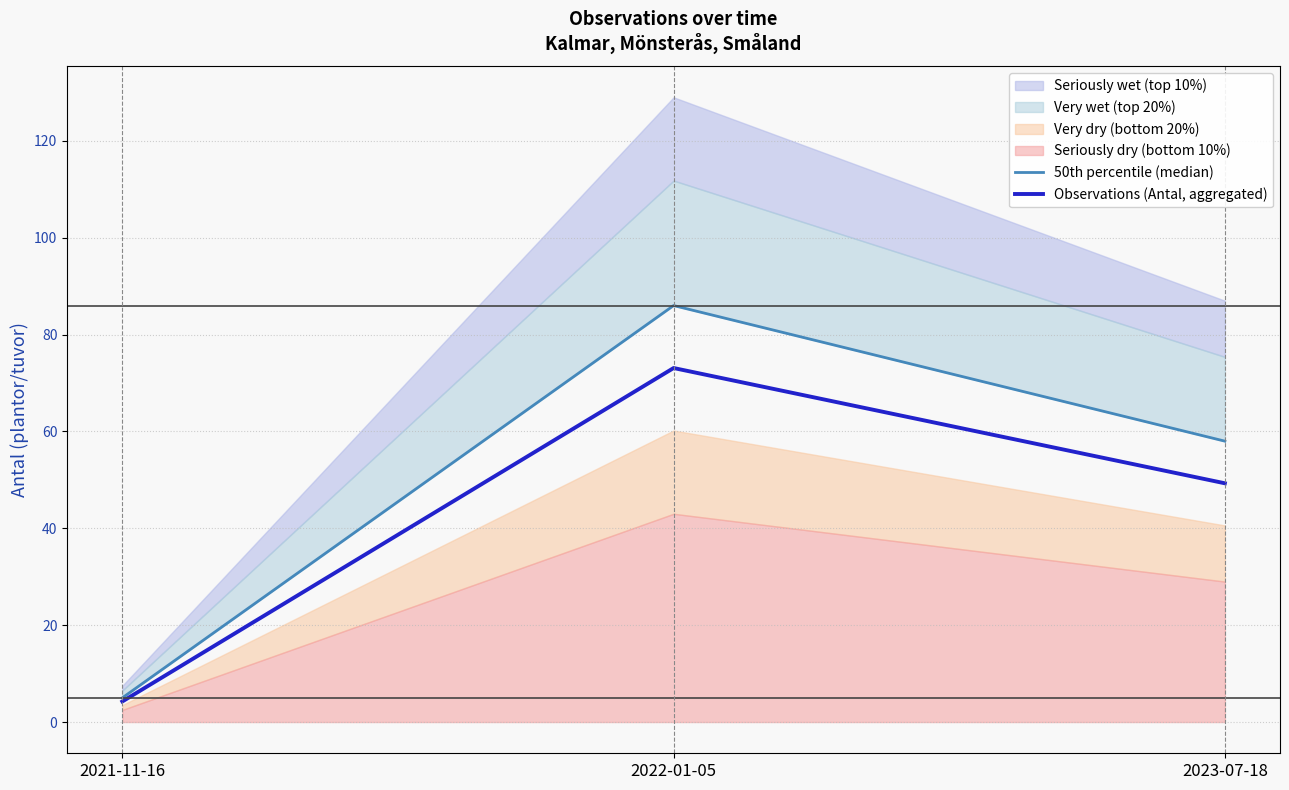

What is the approximate value of Observations (Antal, aggregated) at 2023-07-18?

49.3